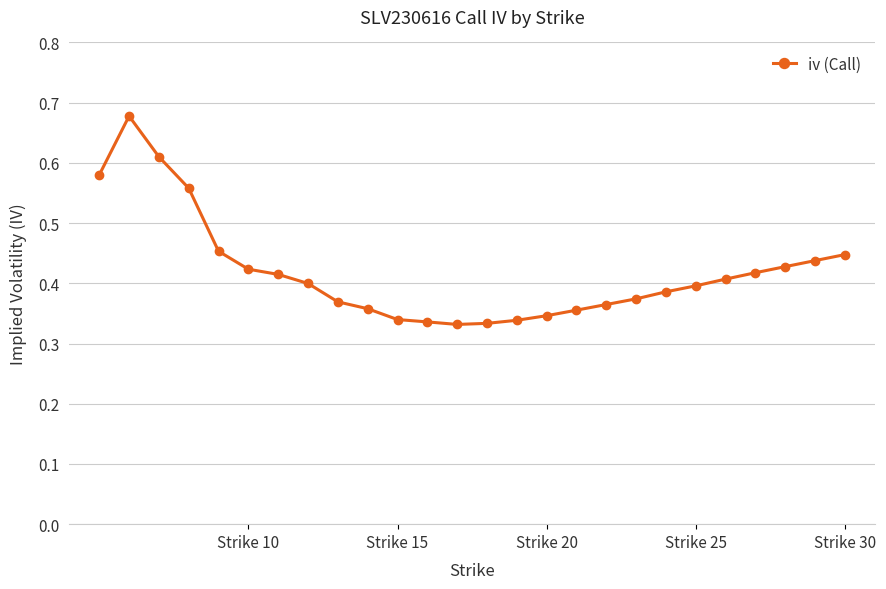

Count the values in the range 0 to 1.

26